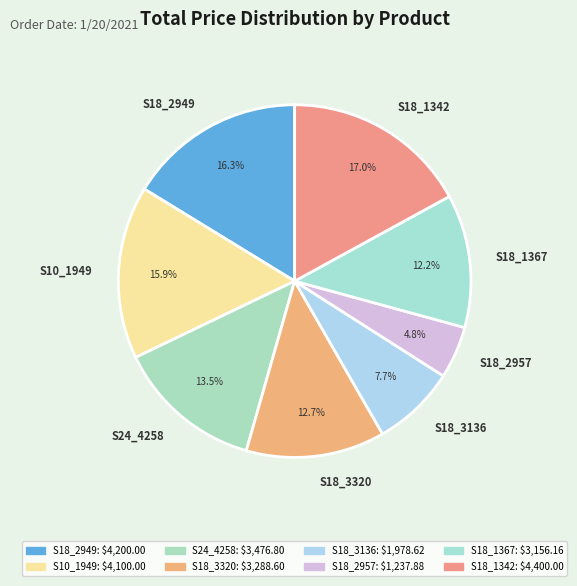

What percentage is NOT represented by S18_1342?

83.0%